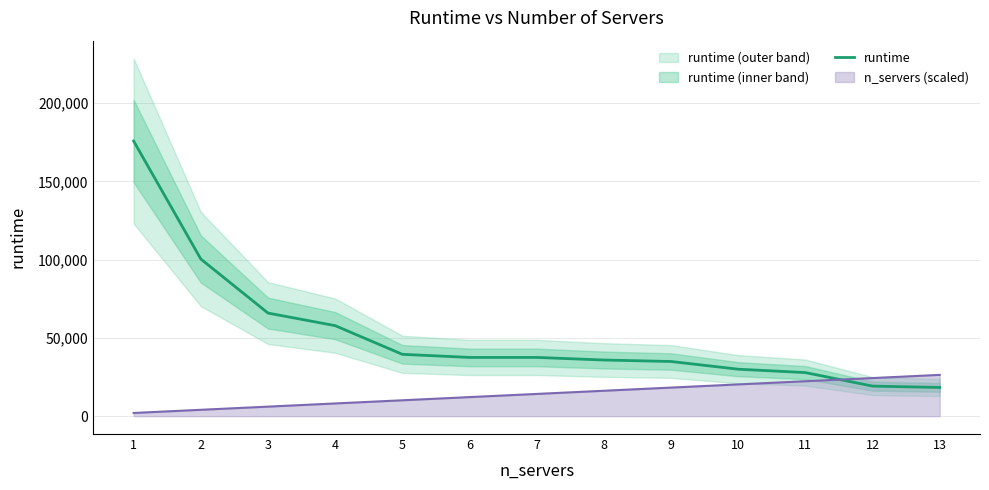

At which label does the data first exceed 37534?

1